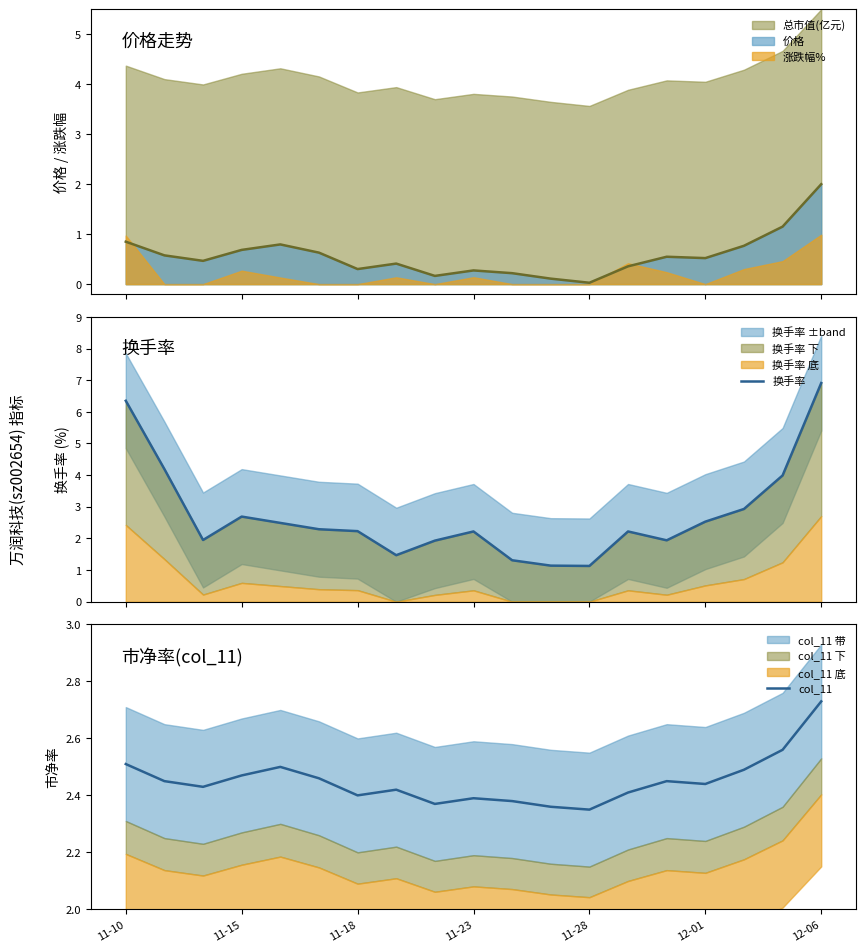

Does the chart display data point markers on the line(s)?

No